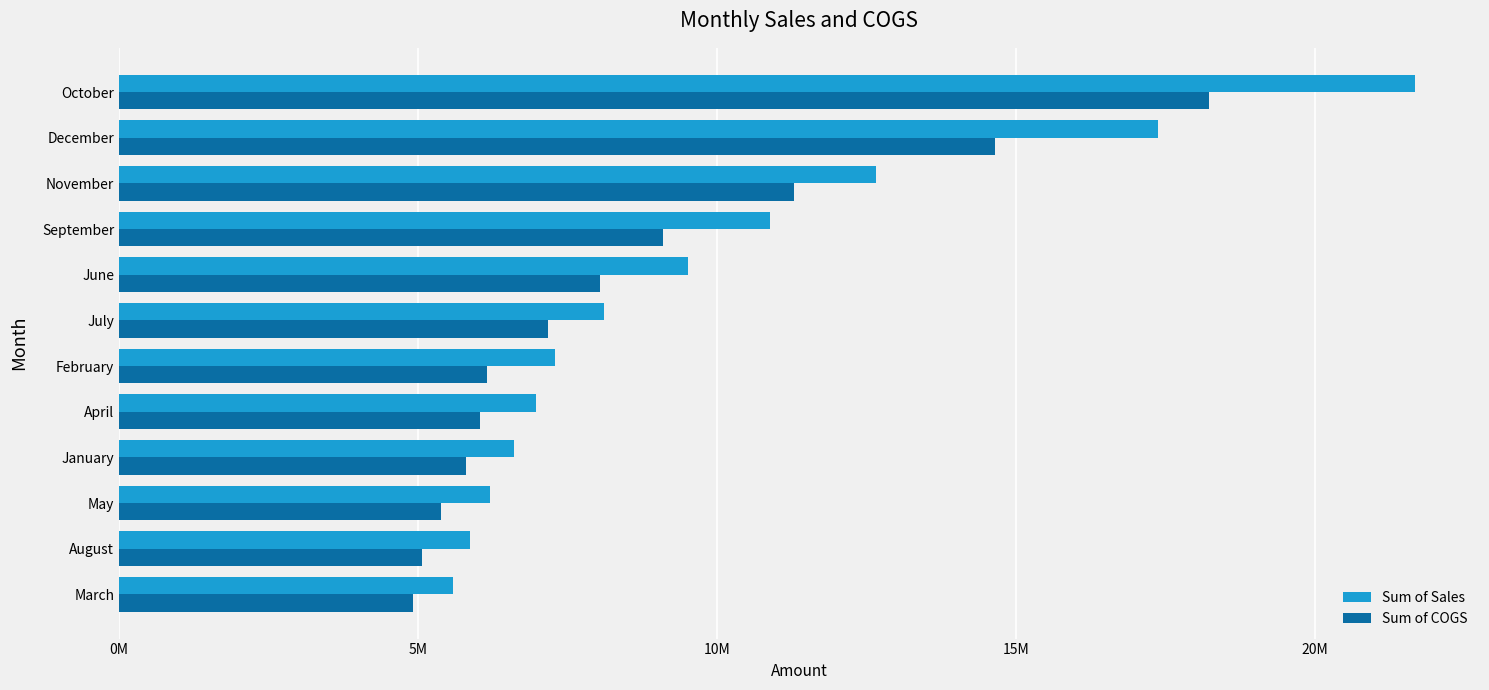

What are all the series names shown in the legend?

Sum of Sales, Sum of COGS